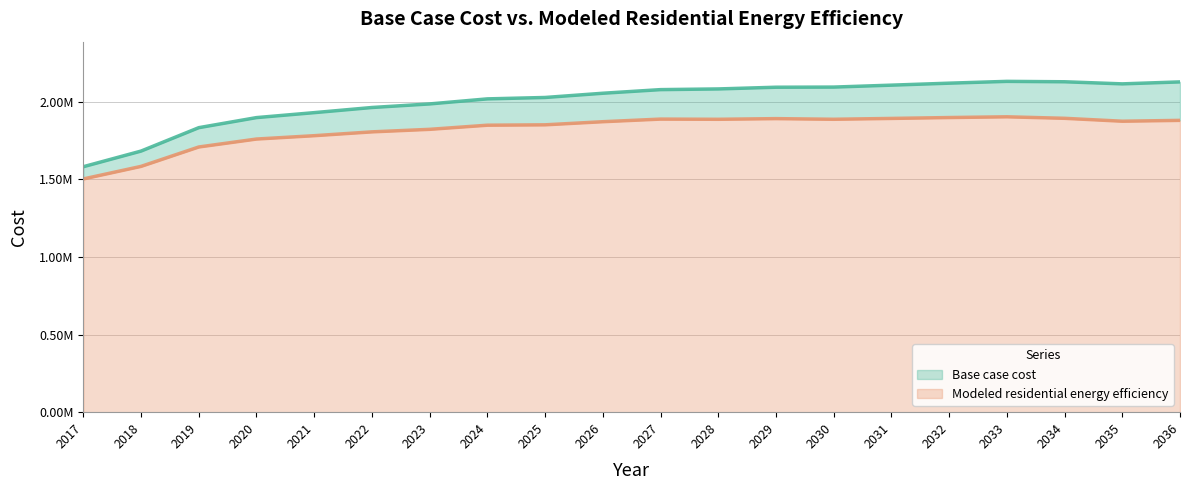

How many interior local valleys does the Base case cost series have?

1